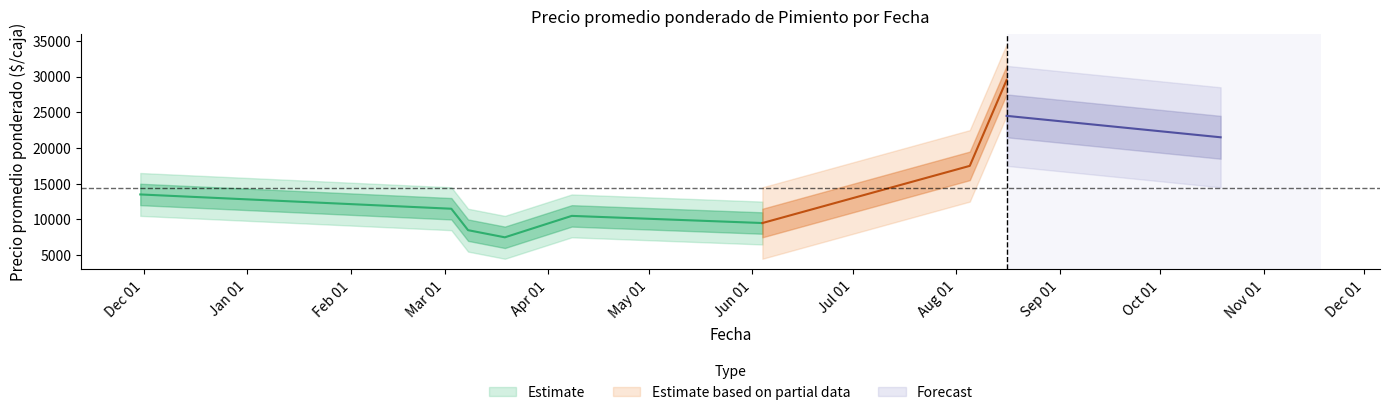

True or false: Precio maximo has more than 1 interior local peaks.

True